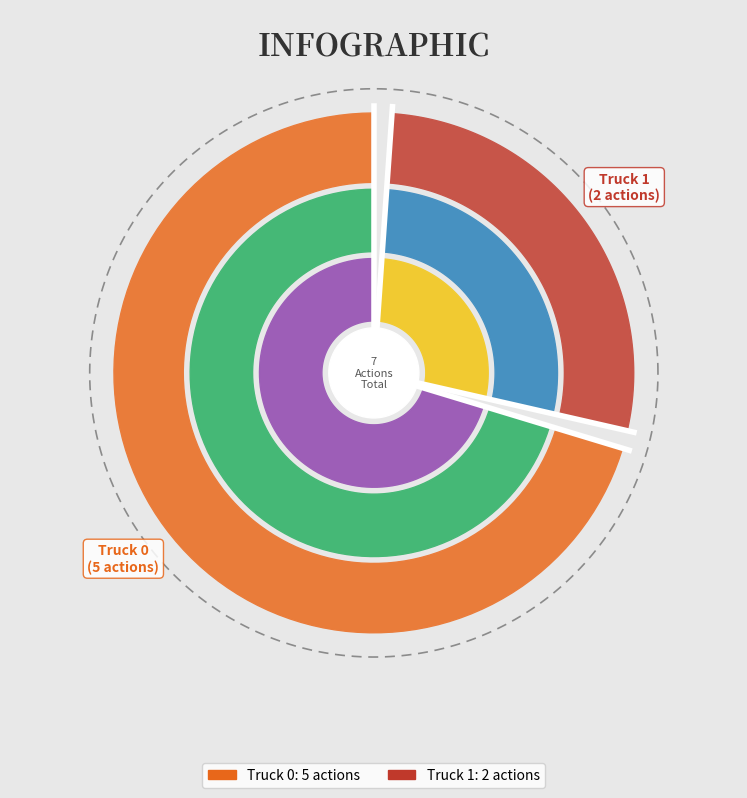

To the nearest percent, what percentage of the pie is Truck 0?

71%